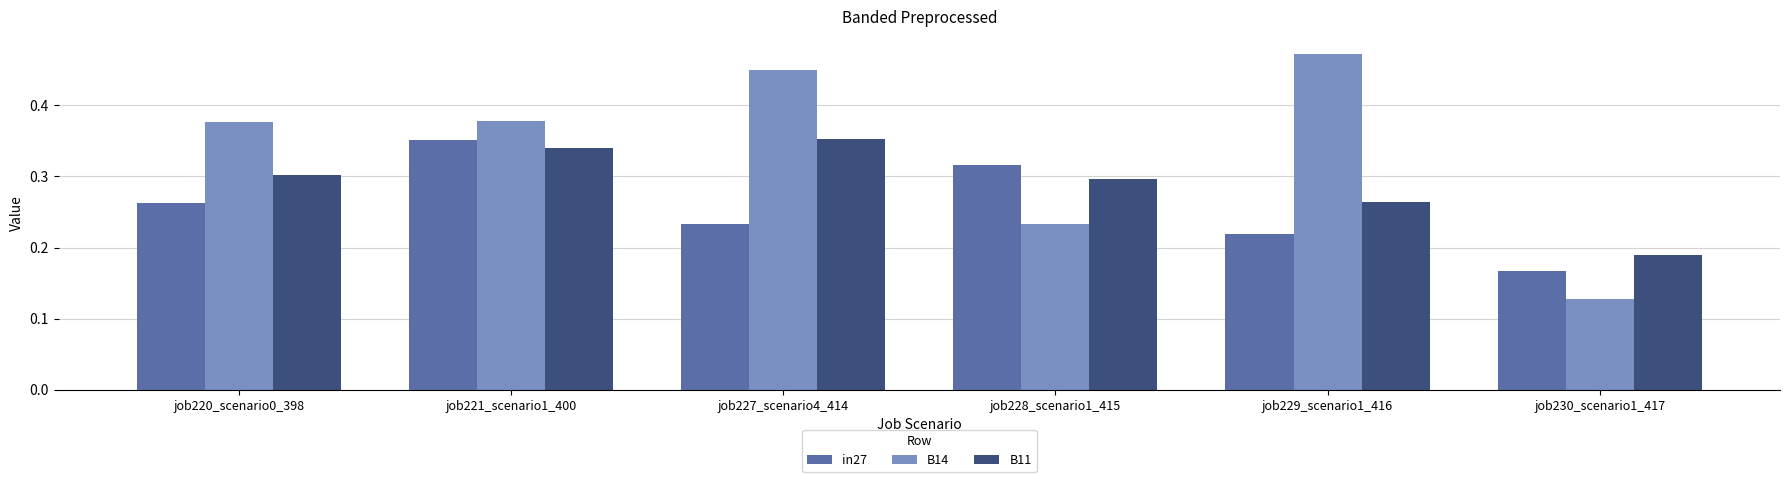

Which label corresponds to the largest value in the chart?

job229_scenario1_416